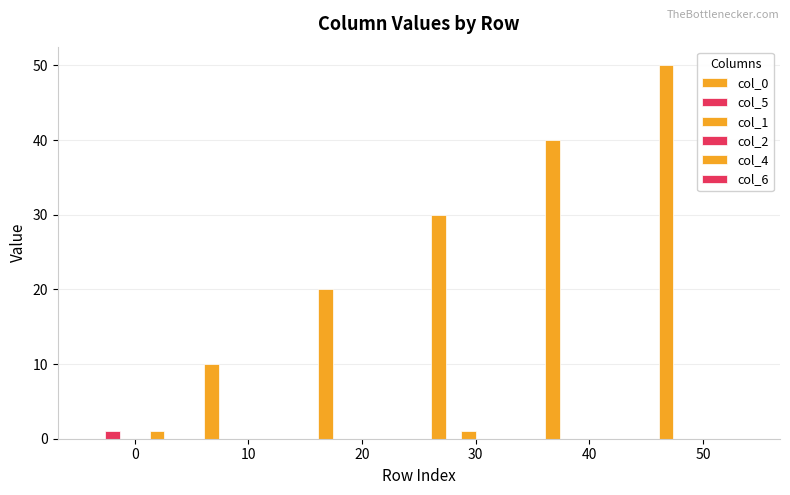

Count the number of data series in this chart.

4